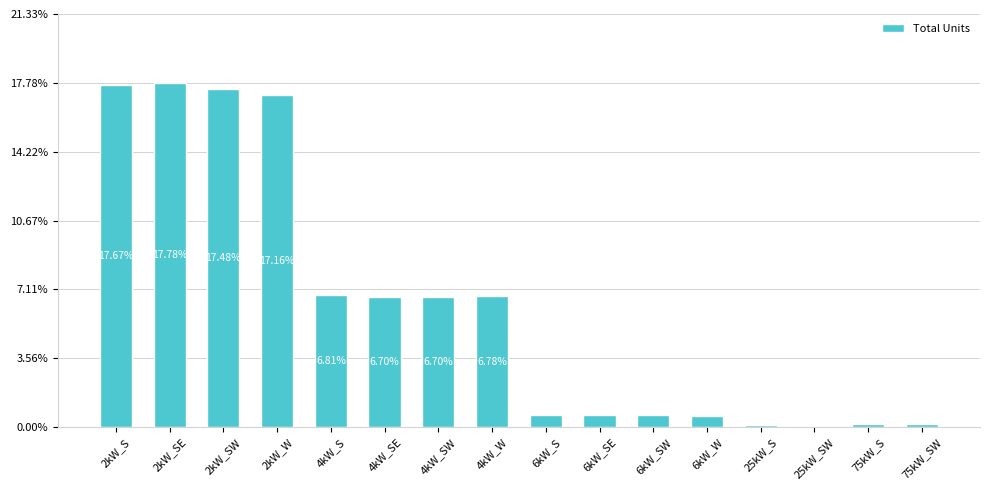

Which category has the highest value across all series?

2kW_SE